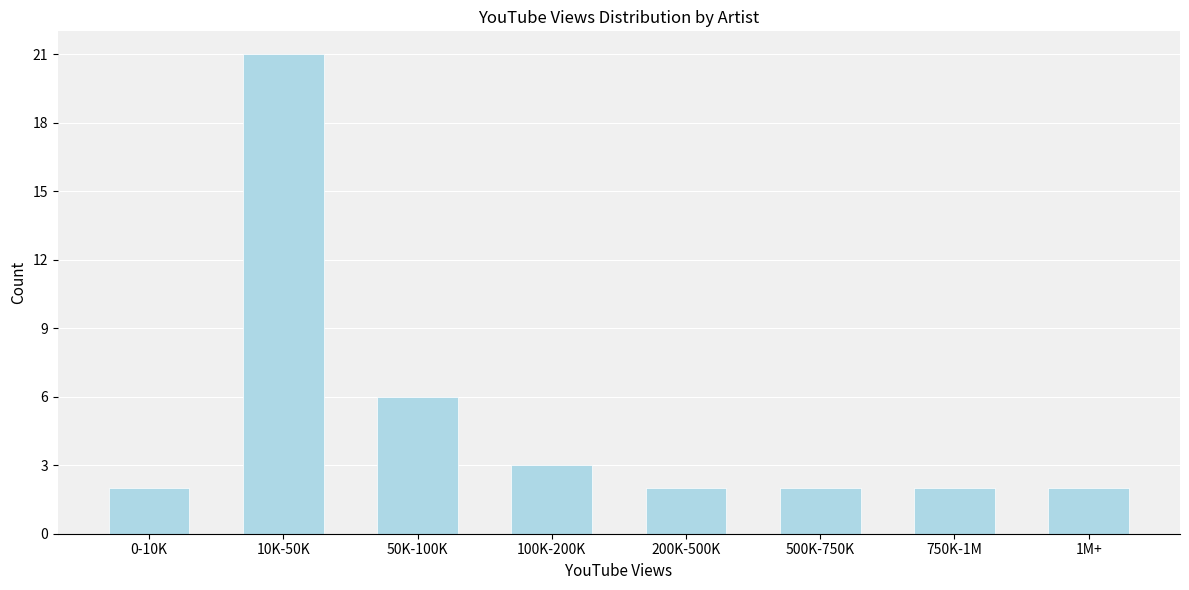

Reading left to right, transcribe all the data shown in this chart.

0-10K=2	10K-50K=21	50K-100K=6	100K-200K=3	200K-500K=2	500K-750K=2	750K-1M=2	1M+=2